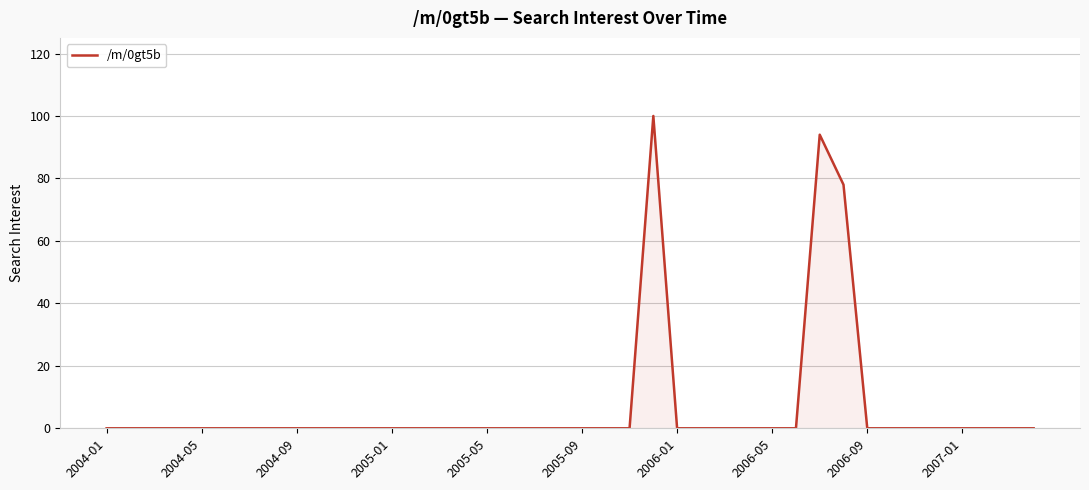

What is the maximum value shown in the chart?

100